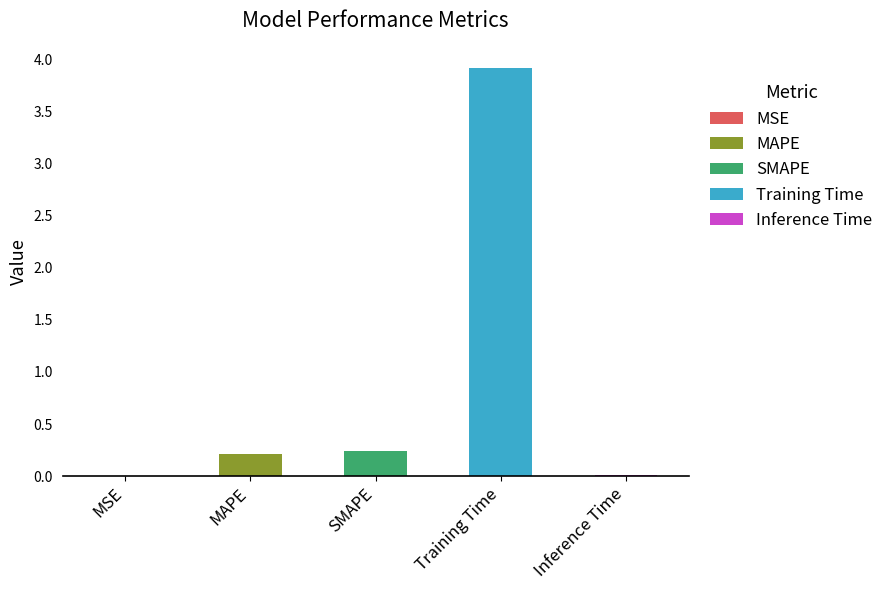

Reading left to right, what are all the values shown in this chart?

MSE=0.0	MAPE=0.2	SMAPE=0.2	Training Time=3.9	Inference Time=0.0